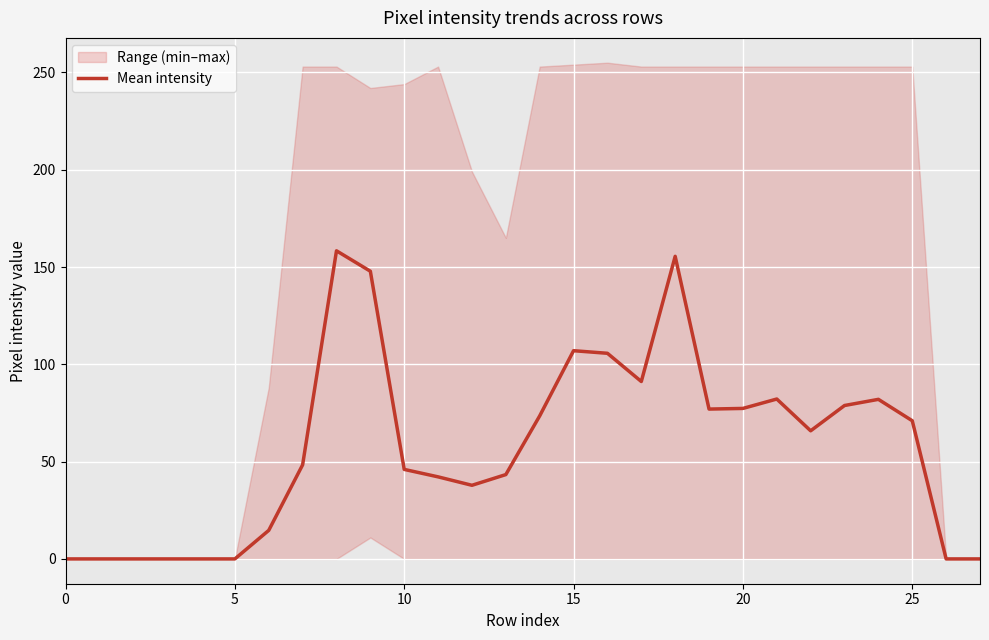

What is the highest value of the Mean intensity series?

158.3